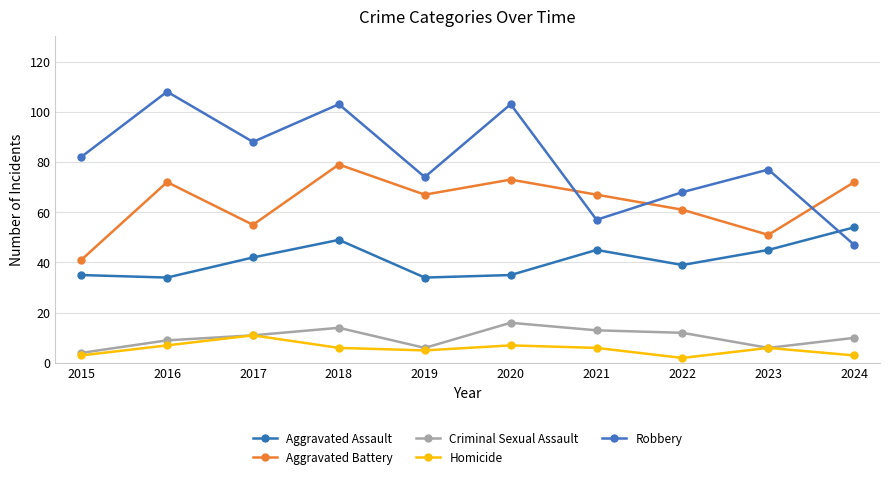

At 2015, list the series in order from smallest to largest.

Homicide, Criminal Sexual Assault, Aggravated Assault, Aggravated Battery, Robbery